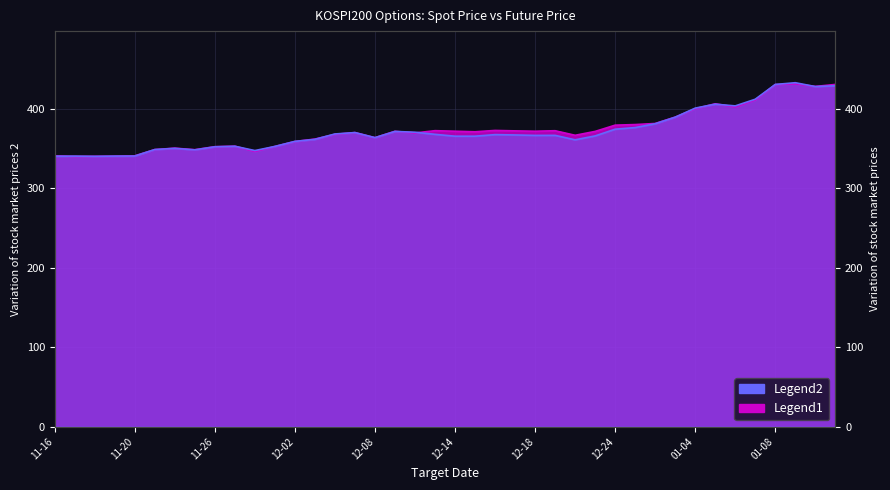

True or false: SPOT_PRICE has a value of 586.4 at 2020-12-03.

False